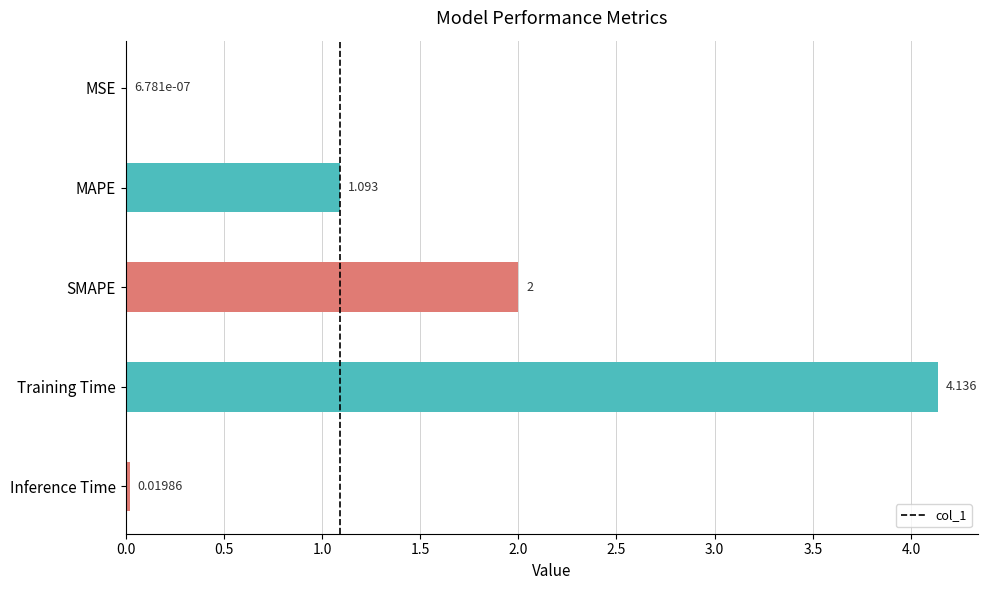

How many values exceed 1?

3